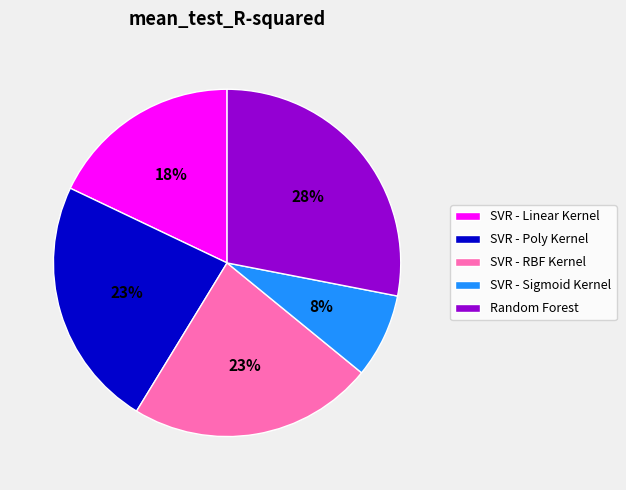

Do SVR - Sigmoid Kernel and SVR - RBF Kernel together represent more than half of the pie?

No